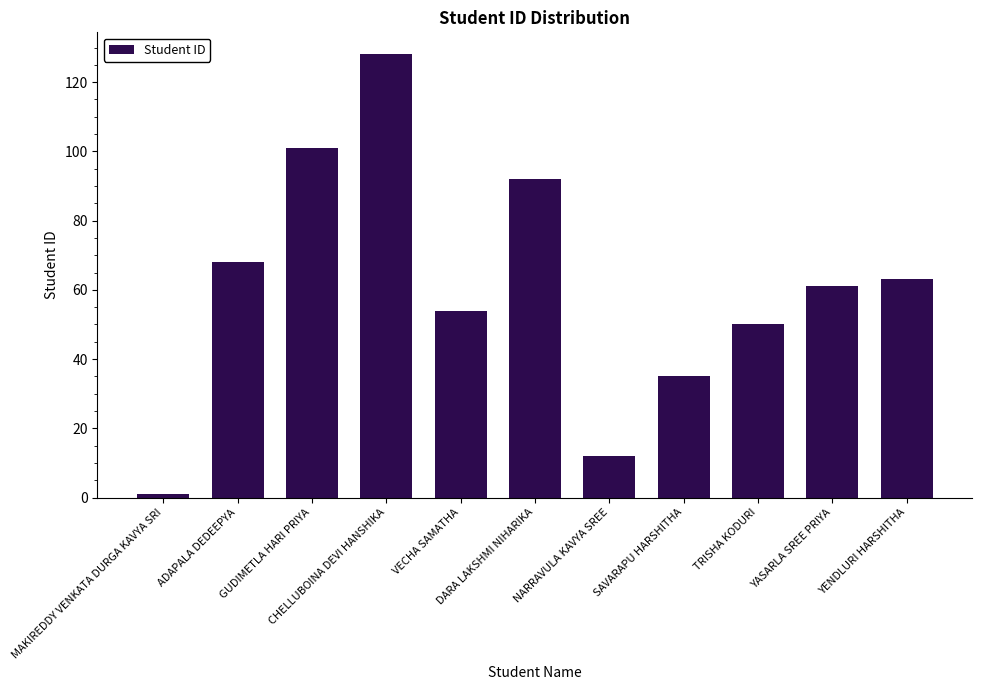

List the labels in order of value, largest first.

CHELLUBOINA DEVI HANSHIKA, GUDIMETLA HARI PRIYA, DARA LAKSHMI NIHARIKA, ADAPALA DEDEEPYA, YENDLURI HARSHITHA, YASARLA SREE PRIYA, VECHA SAMATHA, TRISHA KODURI, SAVARAPU HARSHITHA, NARRAVULA KAVYA SREE, MAKIREDDY VENKATA DURGA KAVYA SRI